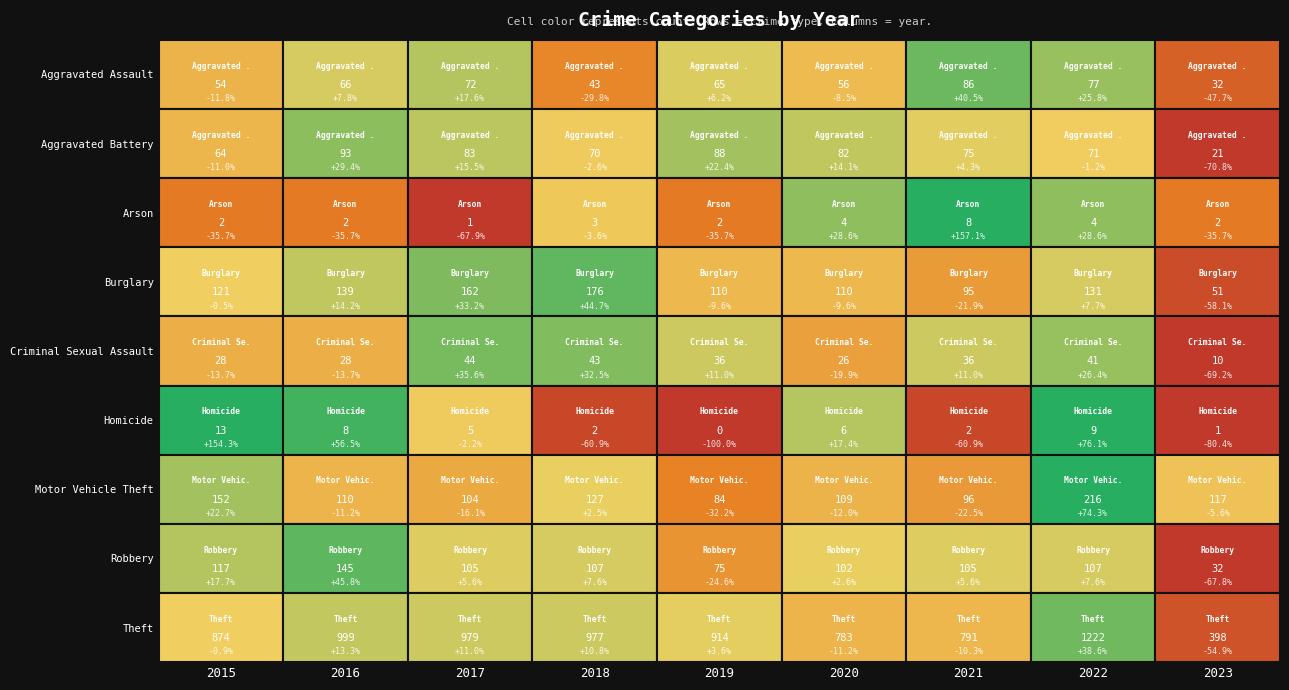

Where is Aggravated Battery nearest to the value 57?

2015